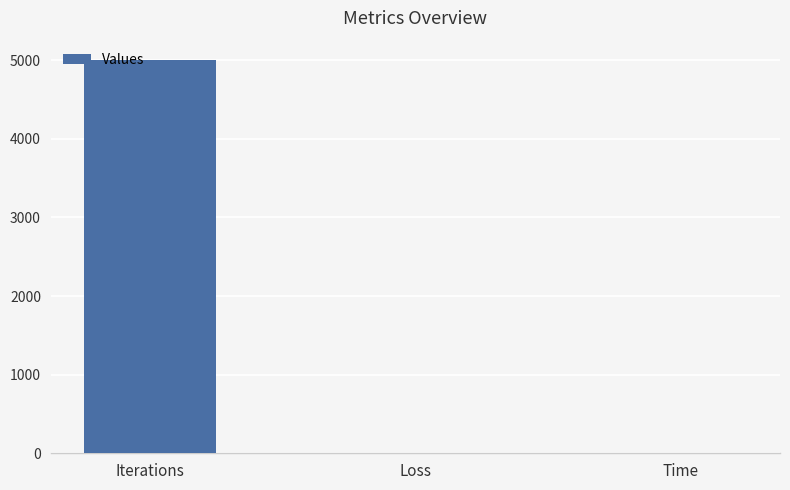

What is the sum of all values?

5008.0